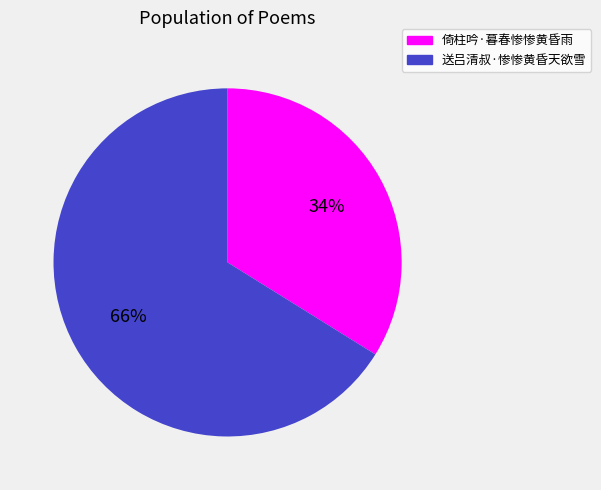

Which has a higher value, 送吕清叔·惨惨黄昏天欲雪 or 倚柱吟·暮春惨惨黄昏雨?

送吕清叔·惨惨黄昏天欲雪